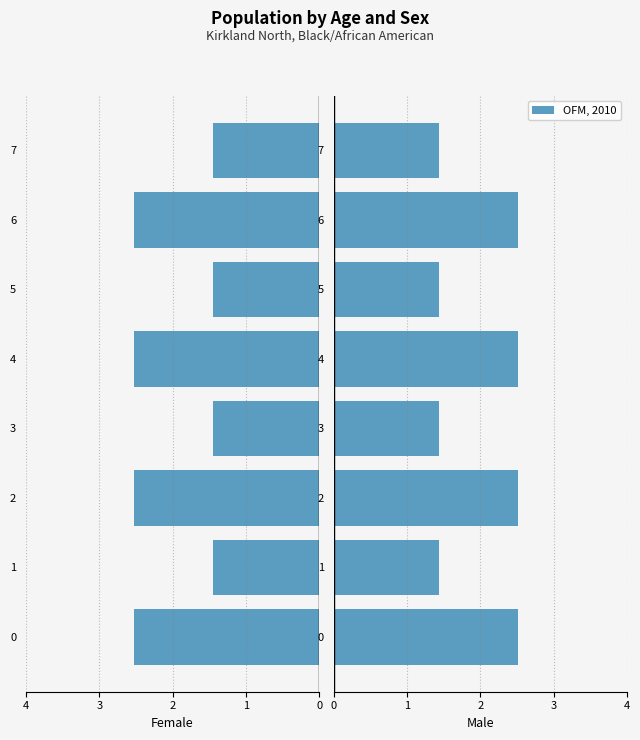

What is the value of the 4th bar from the left?

1.4